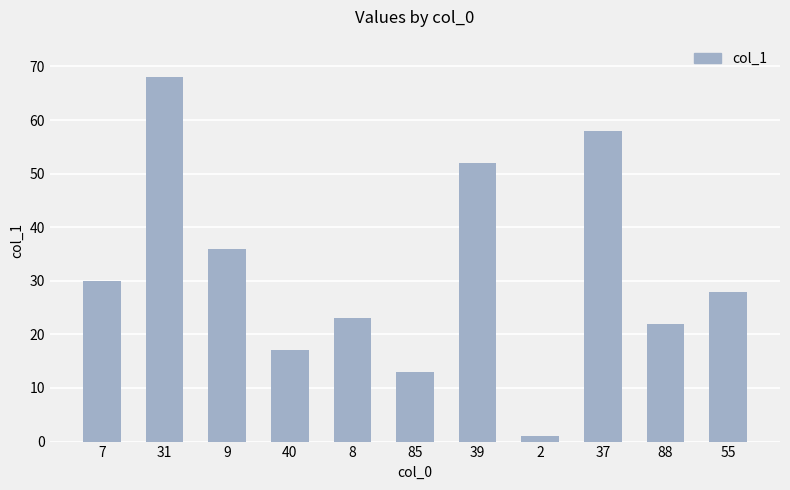

The chart shows a value of 23 at 8. True or false?

True